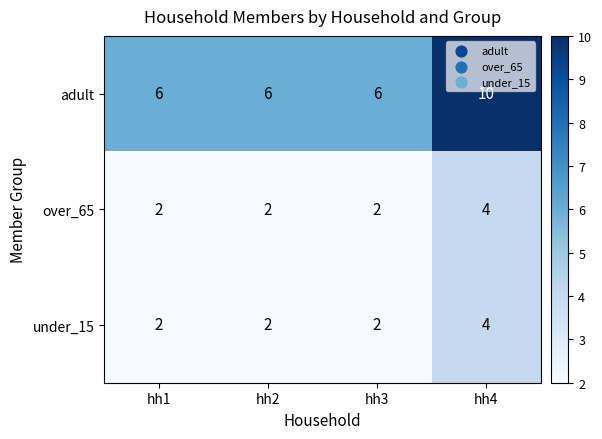

Reading right to left, list all the values displayed in this chart.

adult: 10	6	6	6
over_65: 4	2	2	2
under_15: 4	2	2	2